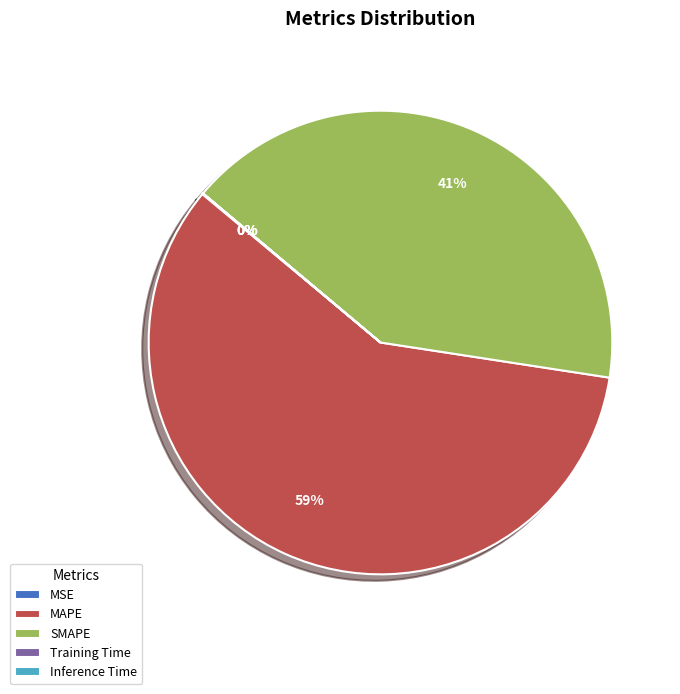

Which category has the biggest portion of the pie?

MAPE